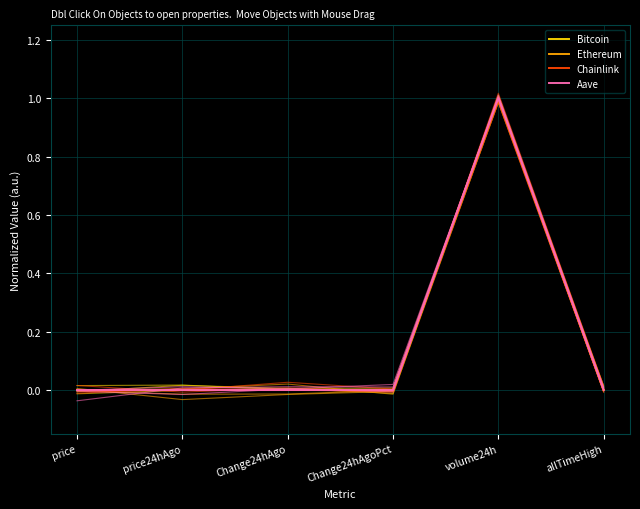

What is the sum of all Bitcoin values?

1.0